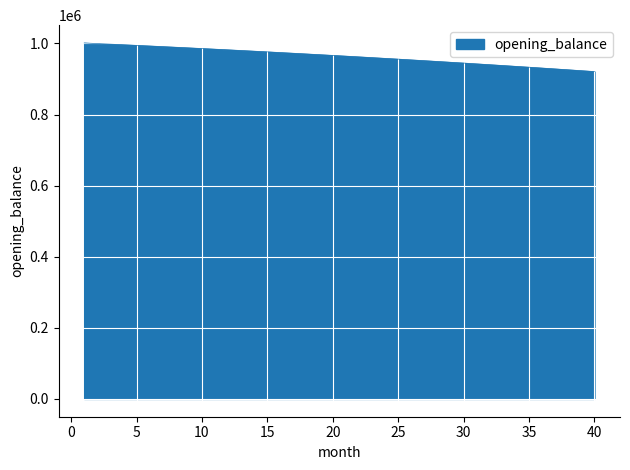

What is the difference between the maximum and minimum values?

80454.1